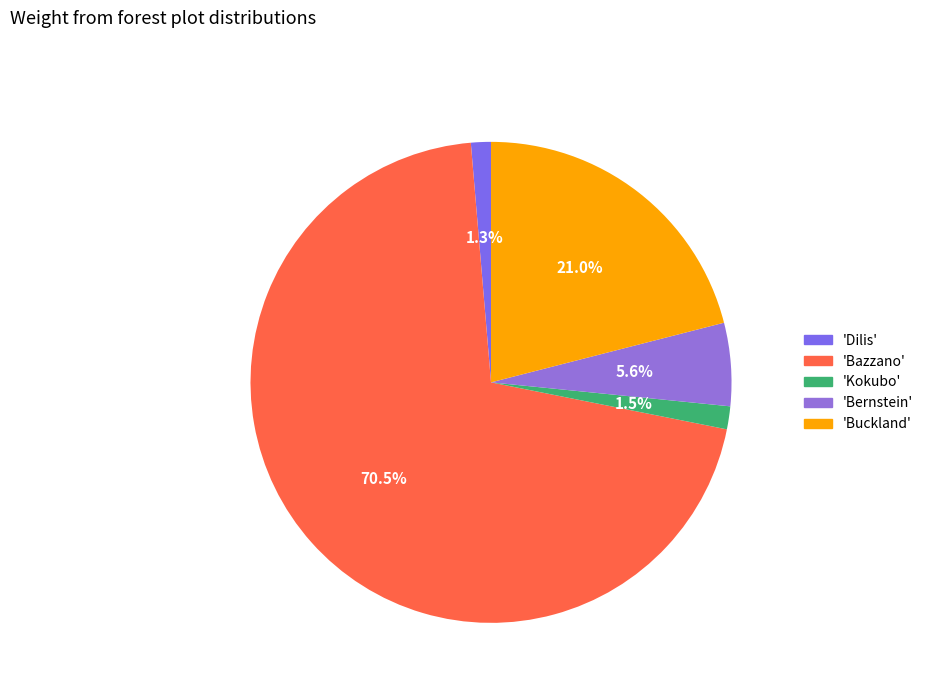

Rank the categories by value from lowest to highest.

Dilis, Kokubo, Bernstein, Buckland, Bazzano